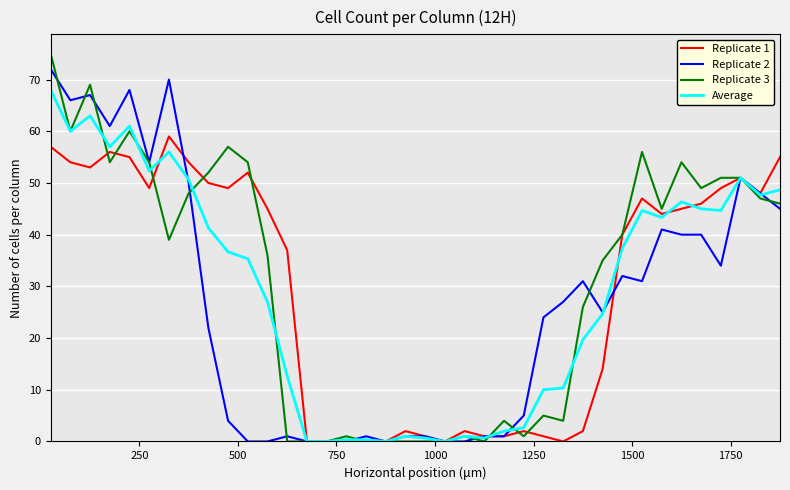

Which series has the widest spread of values?

Replicate 3